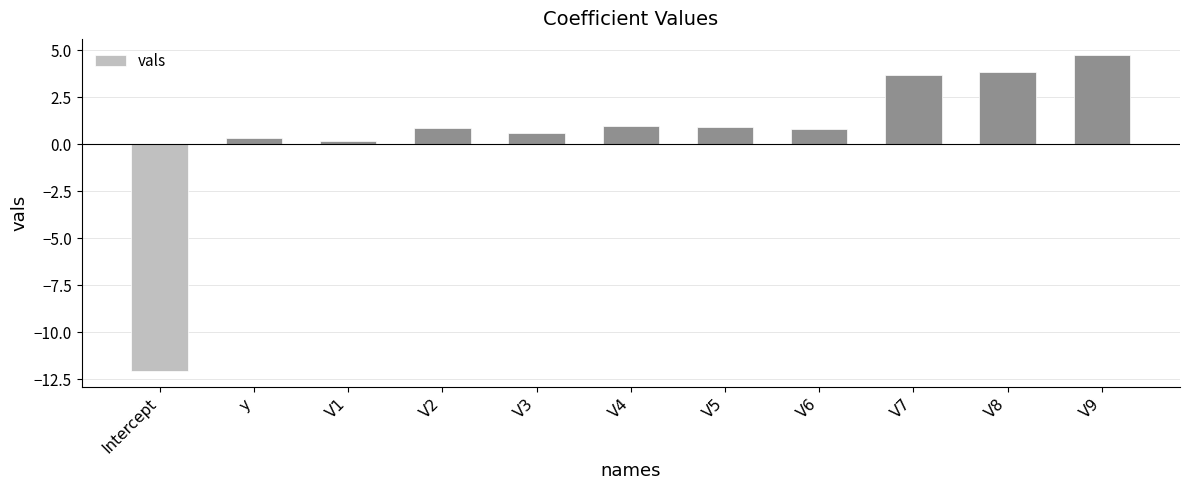

What is the change in value from V4 to V8?

+2.9